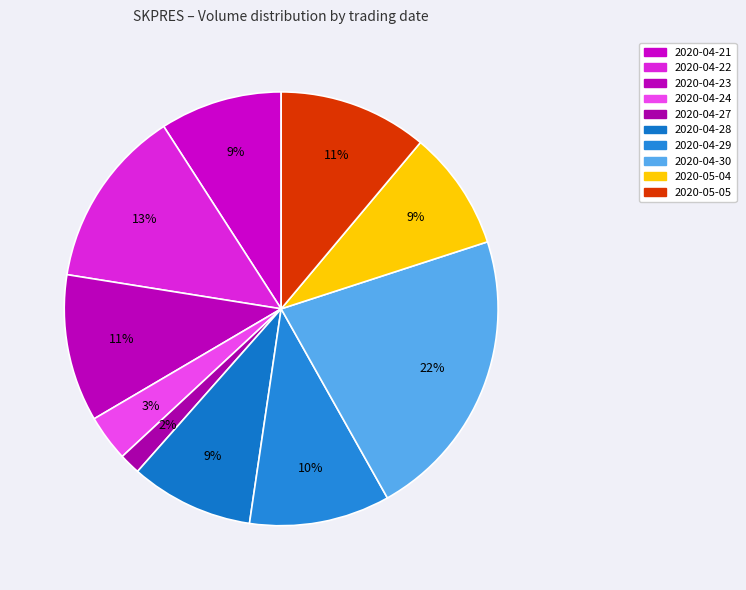

Count the number of slices in the pie.

10